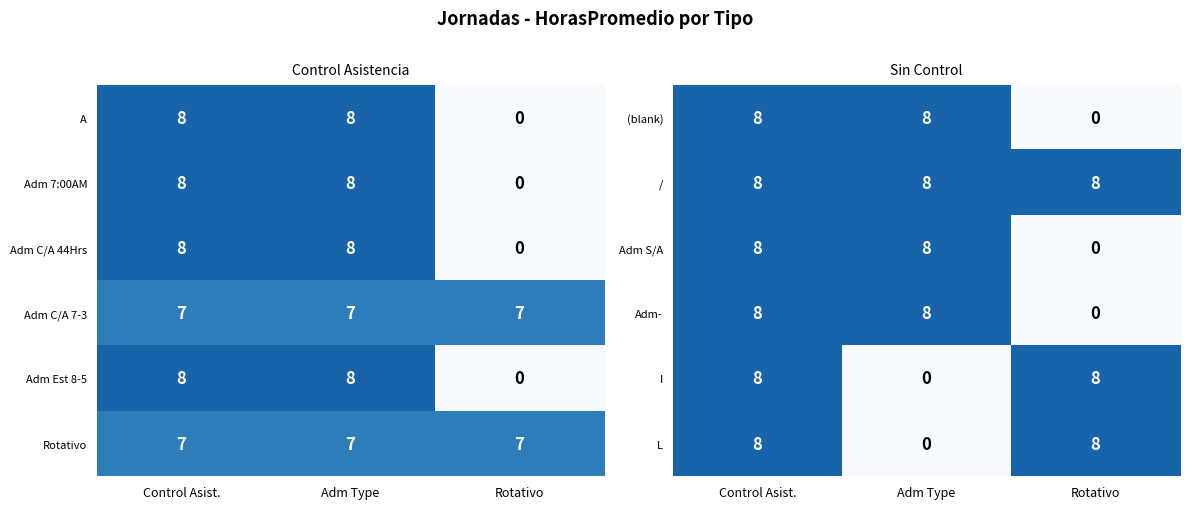

Which has a higher value, Rotativo or Control Asist.?

Control Asist.